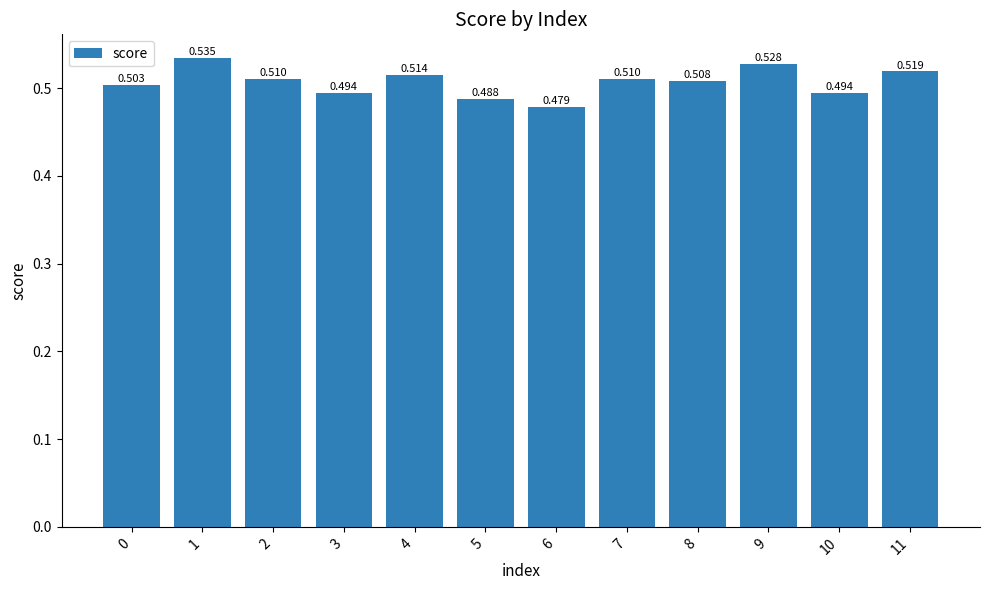

What is the sum of the values at 6 and 7?

1.0